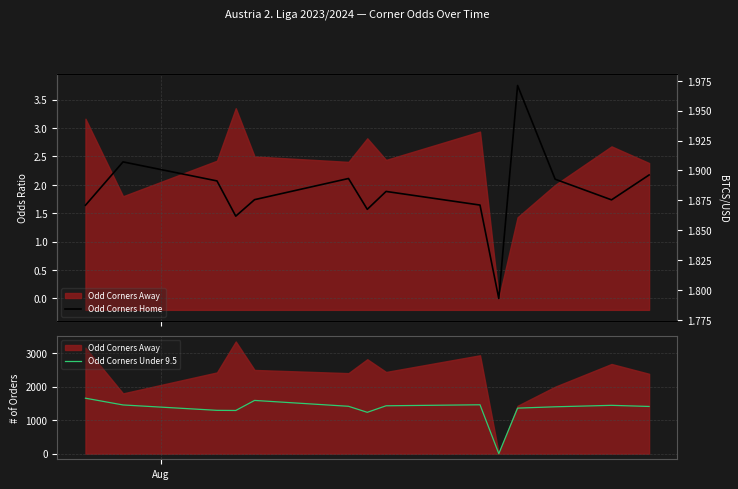

How many categories are shown in the chart?

14